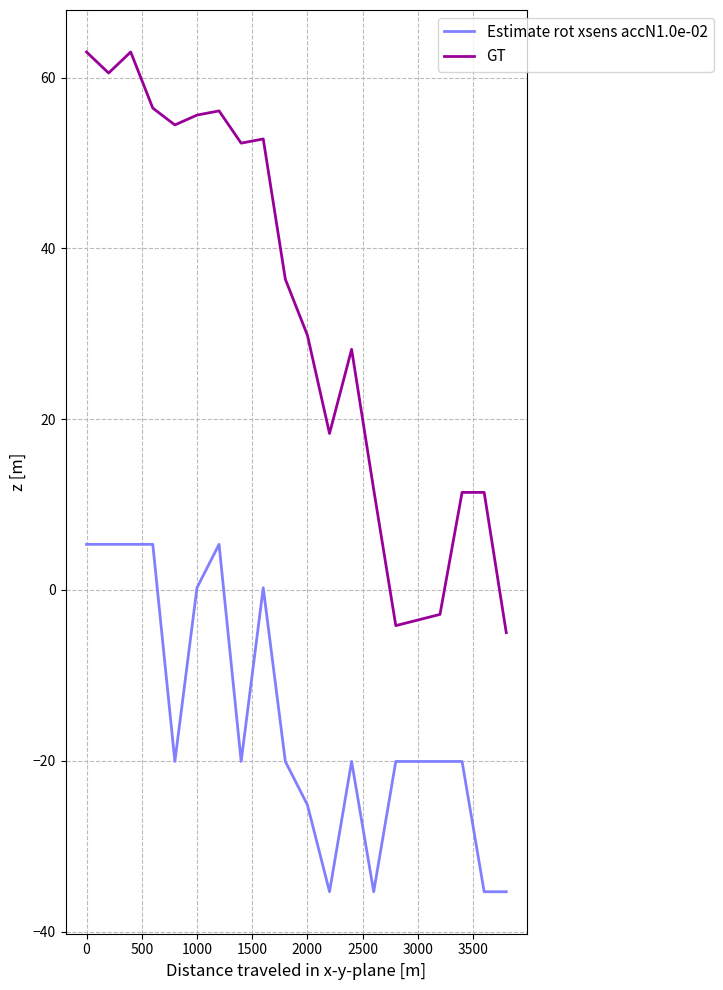

True or false: Estimate rot xsens accN1.0e-02 and GT intersect in this chart.

False